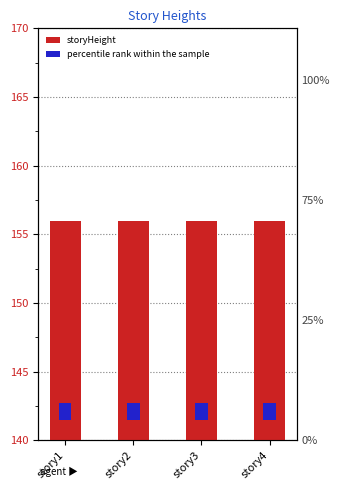

What is the average value of the storyHeight series?

156.0